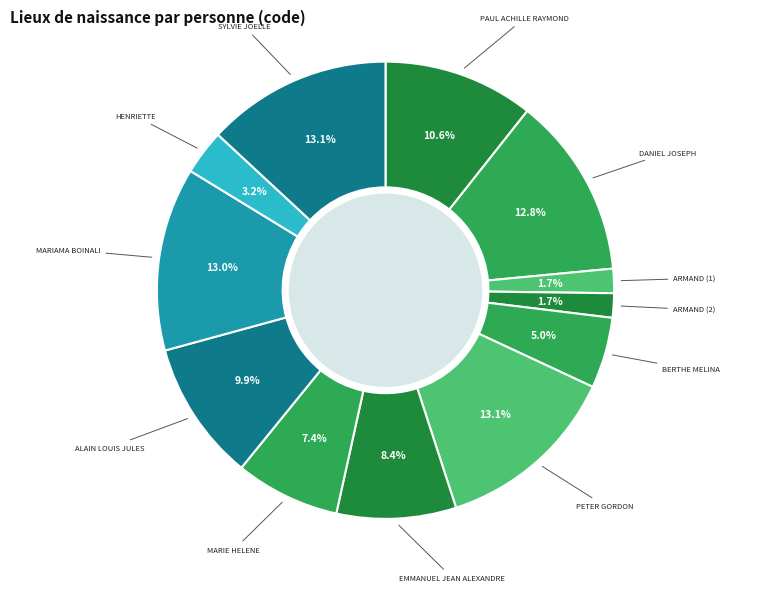

Which category has the biggest portion of the pie?

SYLVIE JOELLE